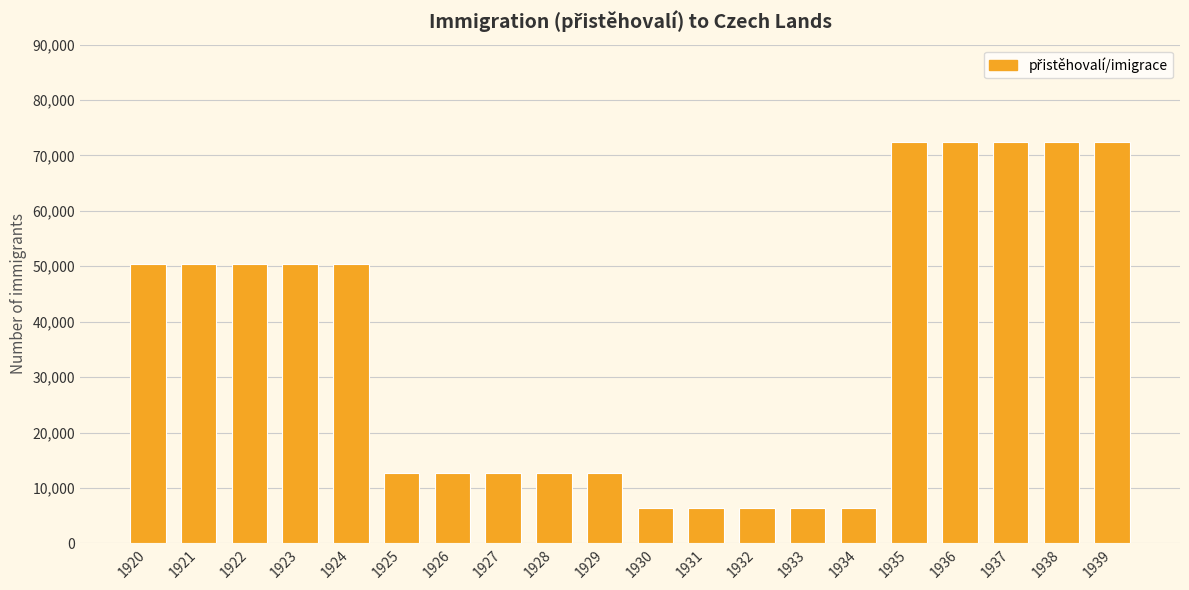

What is the change in value from 1929 to 1937?

+59725